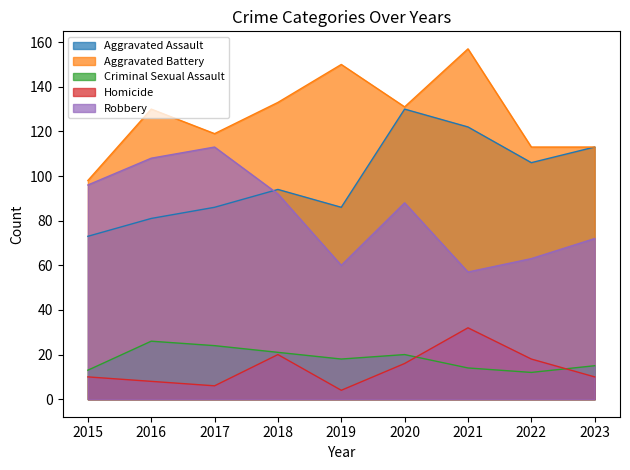

How many values in the Aggravated Battery series are below 130?

4